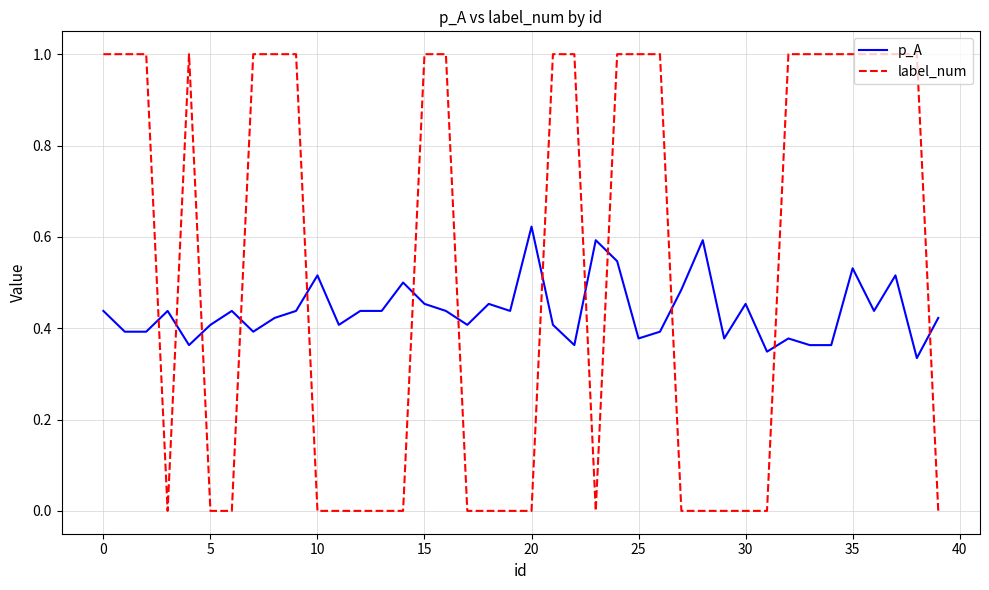

Which series has the widest spread of values?

label_num